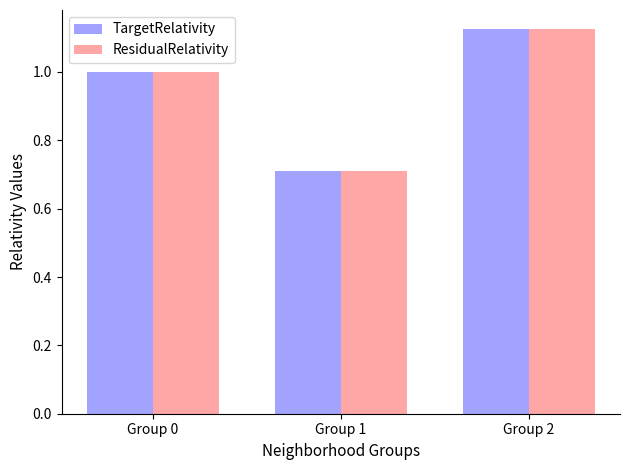

What is the average value of the TargetRelativity series?

0.9